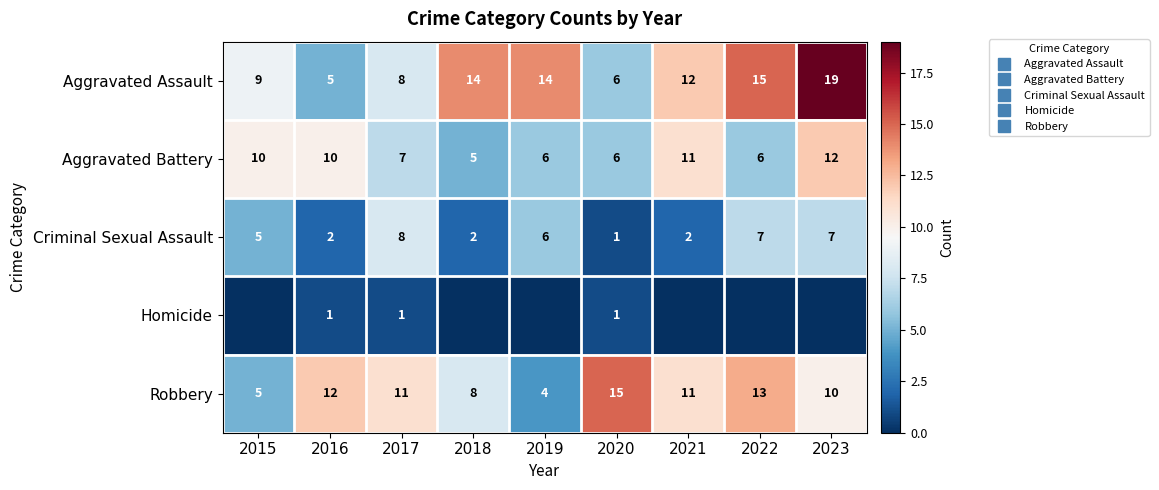

At which label is Aggravated Battery closest to 8?

2017